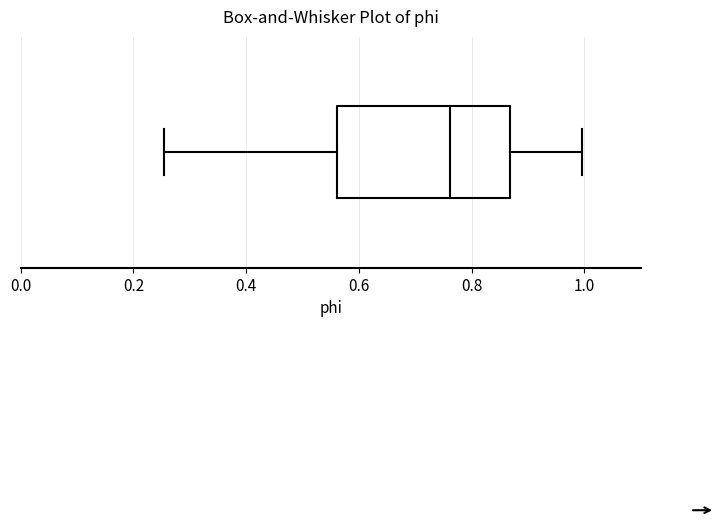

Transcribe this box plot: give where the median line is, the range the box spans, and where the two whiskers end, as read against the x-axis. The values are not printed on the chart, so give them approximately, as read against the axis.

median 0.76, box 0.56 to 0.86, whiskers 0.26 to 1.00